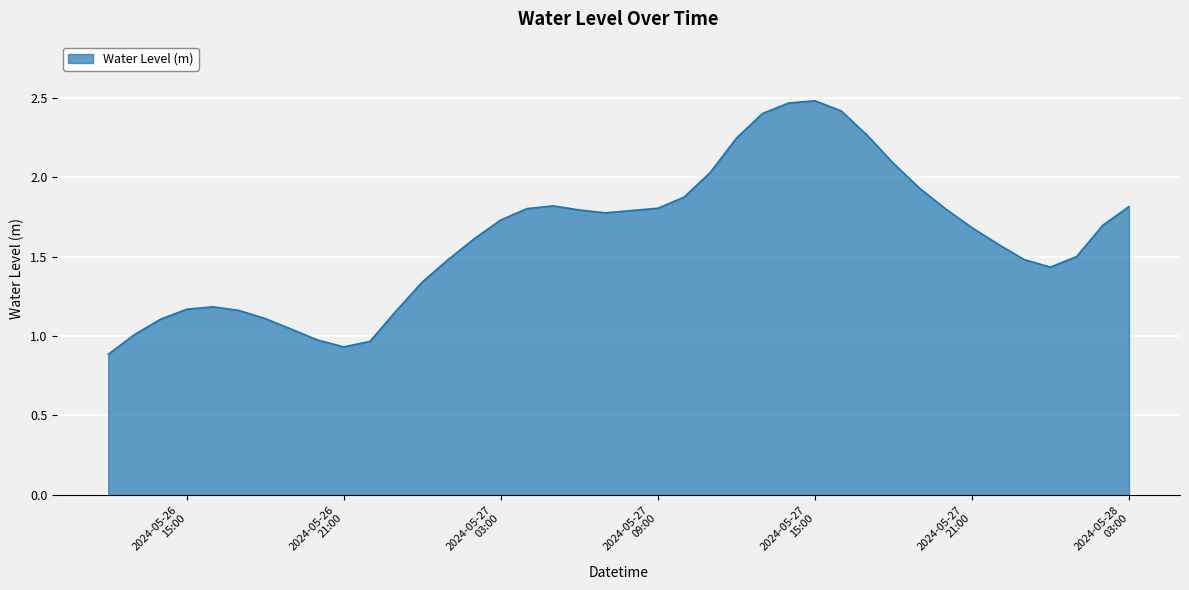

Where does the data first go above 1?

2024-05-26 13:00:00